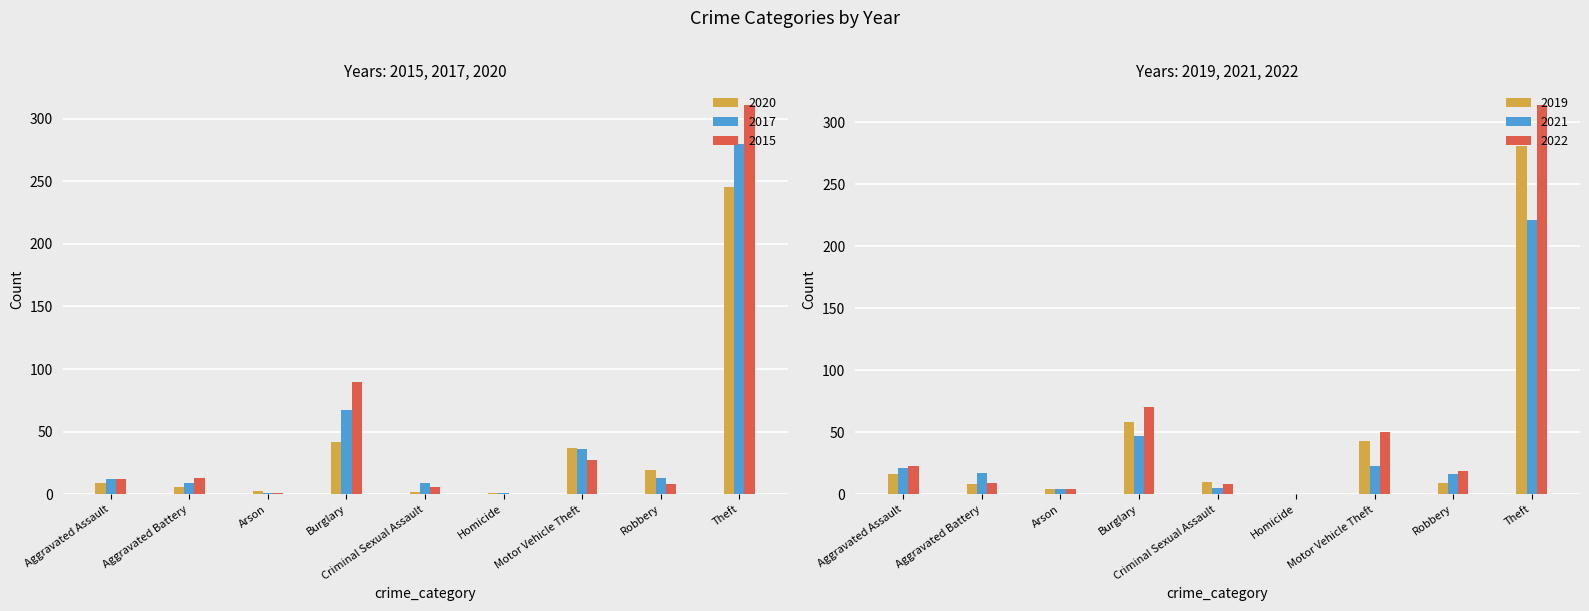

What is the sum of all 2020 values?

364